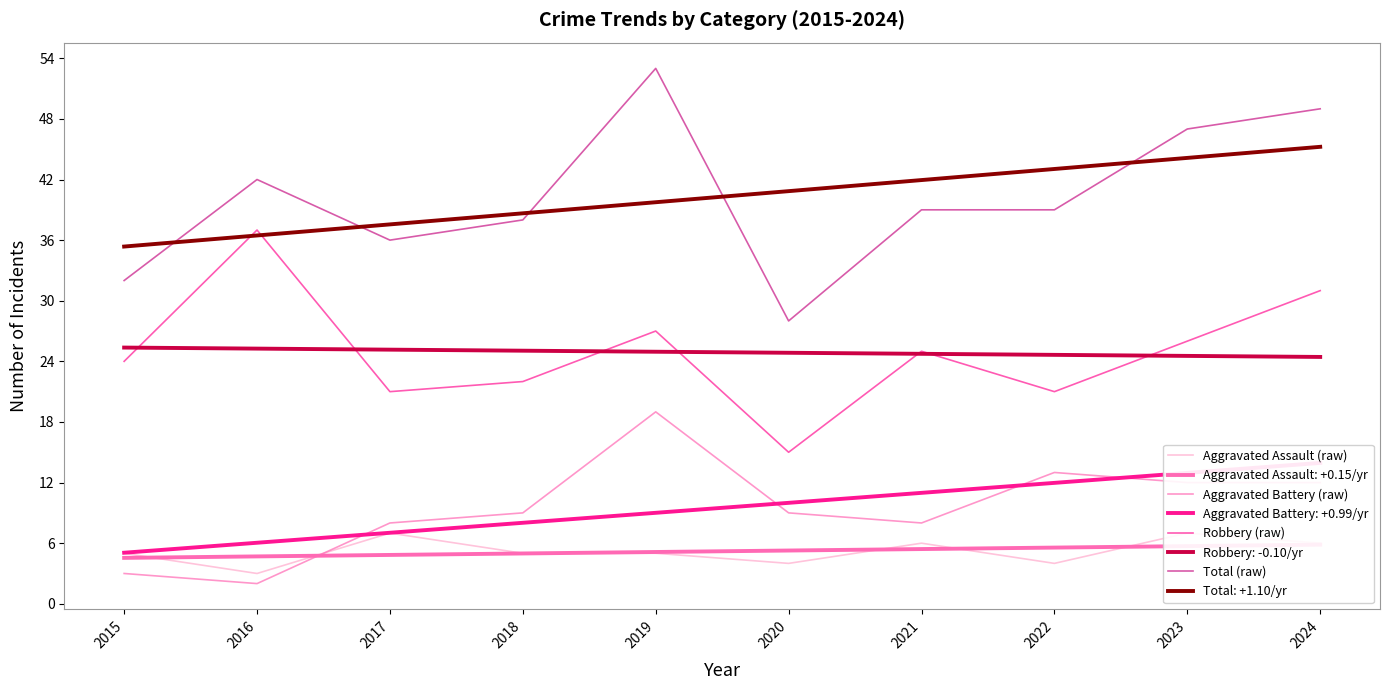

The Aggravated Battery (raw) series shows 26 at 2019. True or false?

False